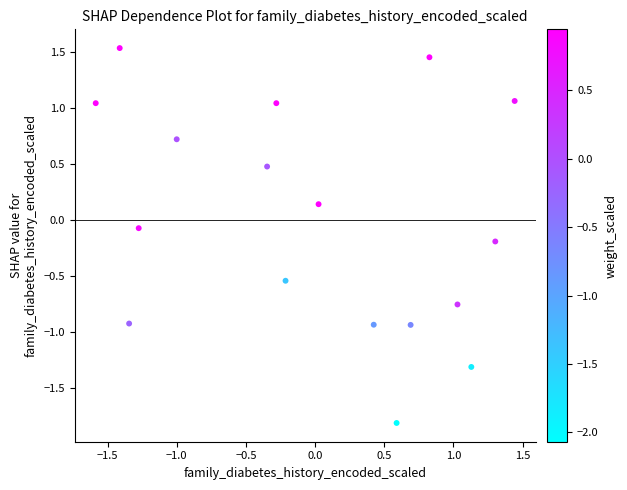

What is the range of X values (max minus min)?

3.0